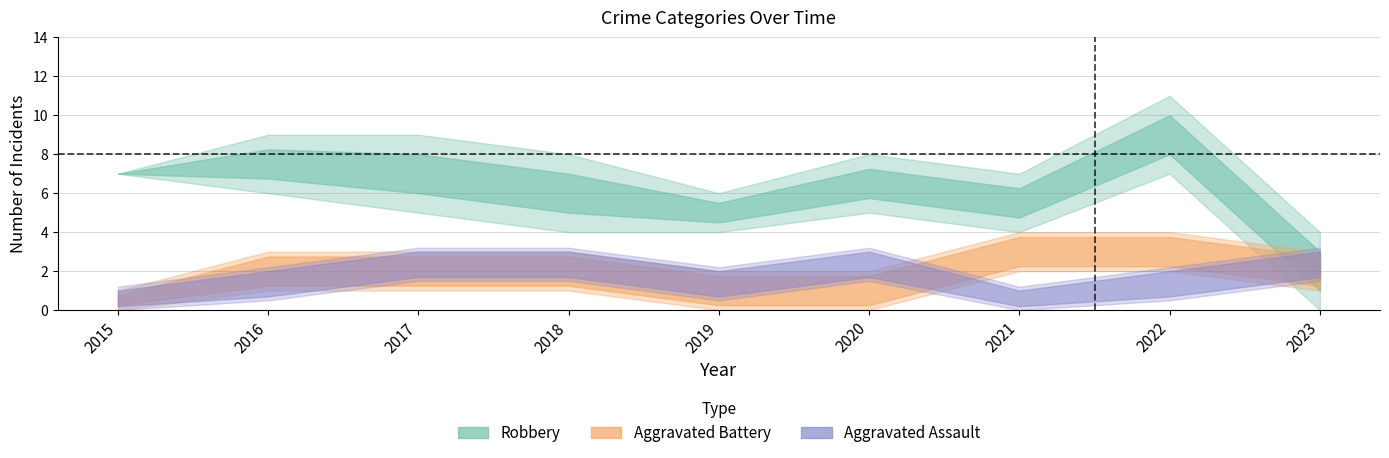

Which series has the largest range (max minus min)?

Robbery